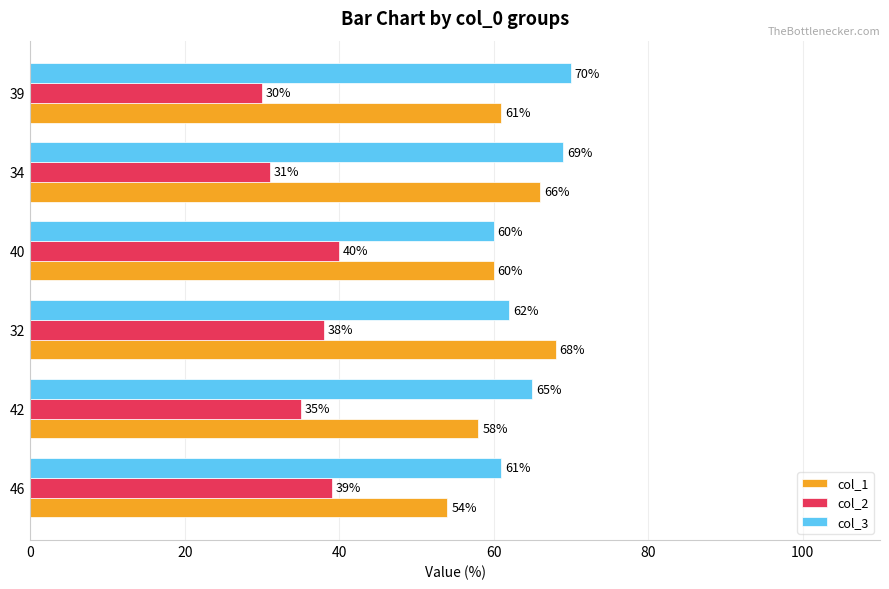

How many data points in col_2 are less than 38?

3